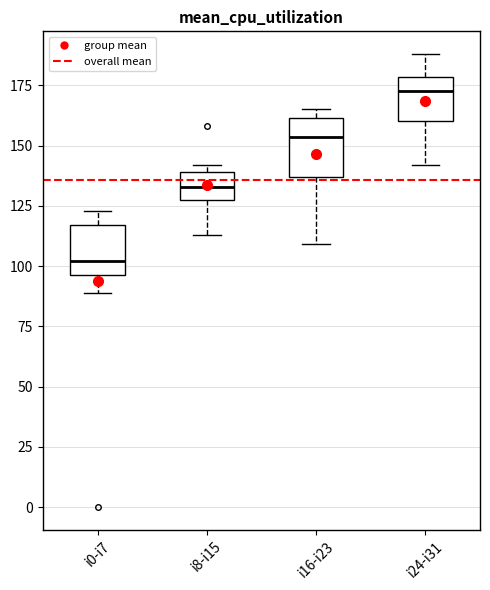

Reading left to right, read every box against the y-axis: the position of its median line, the range the box covers, and the ends of its whiskers. The values are not printed on the chart, so give them approximately, as read against the axis.

i0-i7: median 100, box 95 to 115, whiskers 90 to 125
i8-i15: median 135, box 125 to 140, whiskers 115 to 140 (just above the box's upper edge)
i16-i23: median 155, box 135 to 160, whiskers 110 to 165
i24-i31: median 175, box 160 to 180, whiskers 140 to 190